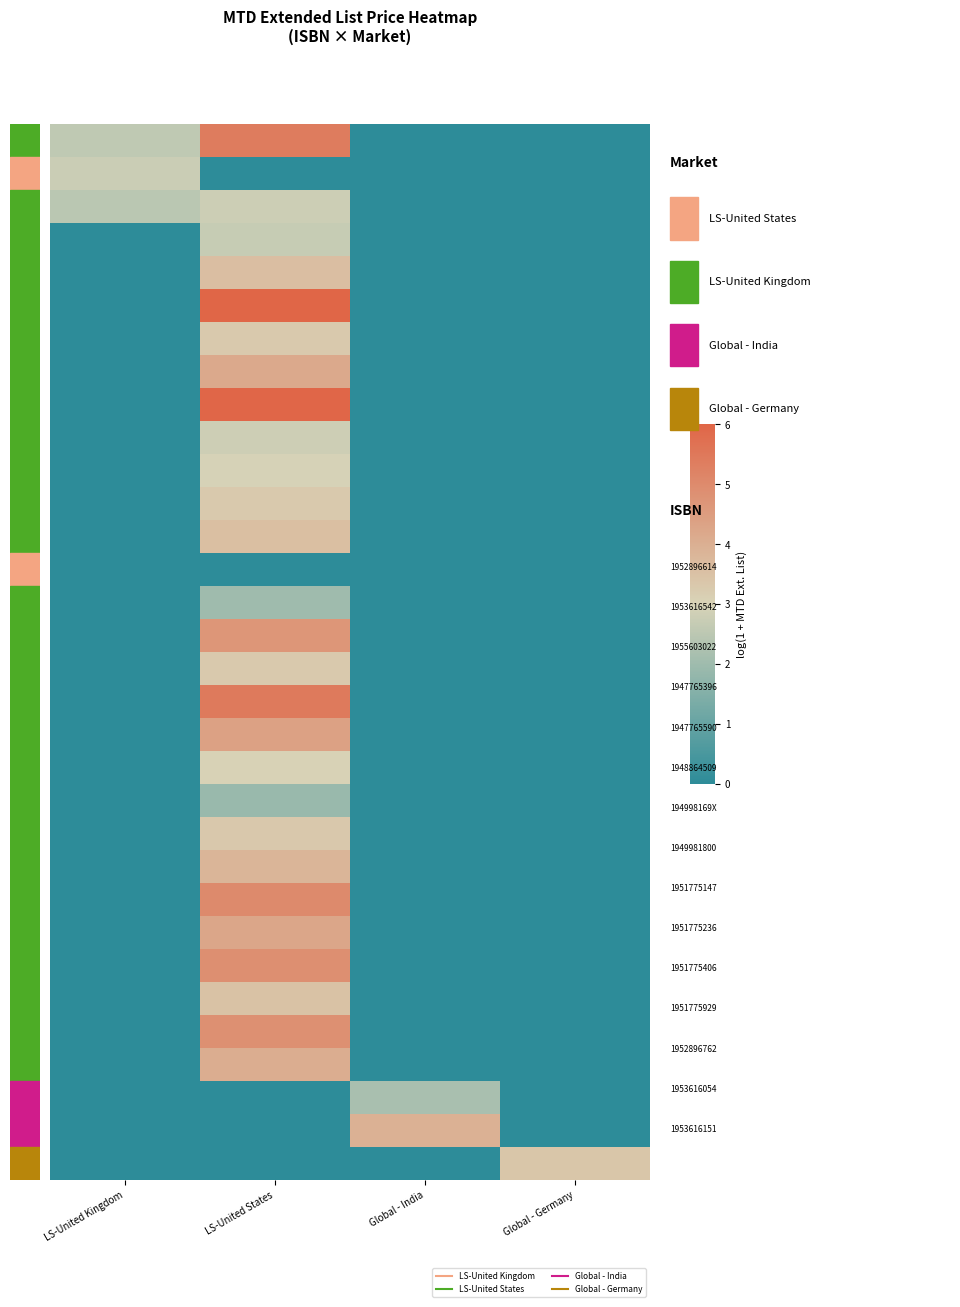

Count the number of categories in the chart.

4